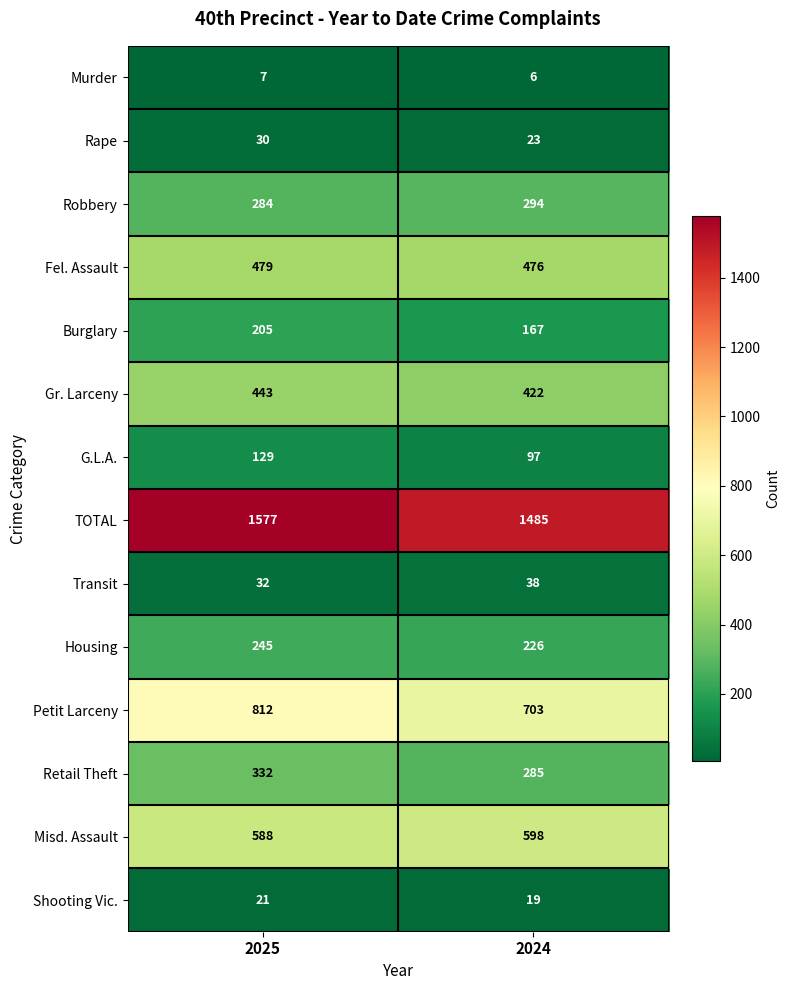

What is the difference between the Gr. Larceny values at 2025 and 2024?

21